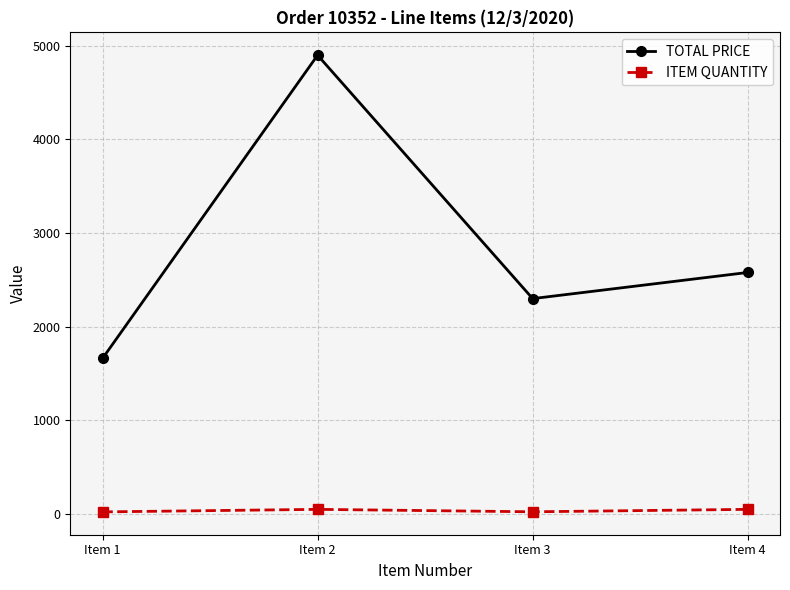

How many values in the TOTAL PRICE series are below 2579?

2